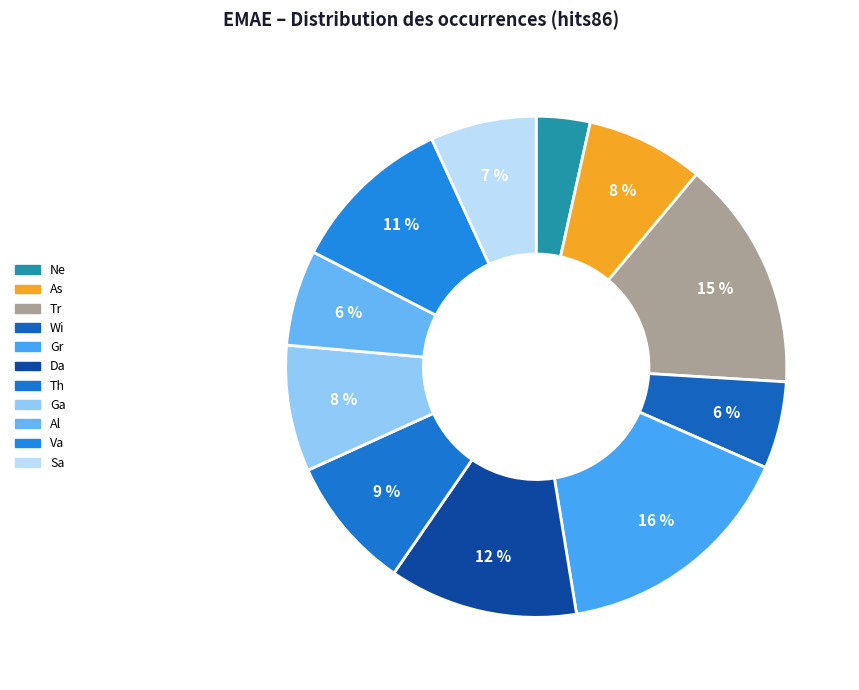

Combined, do Ne and Ga account for over 50%?

No